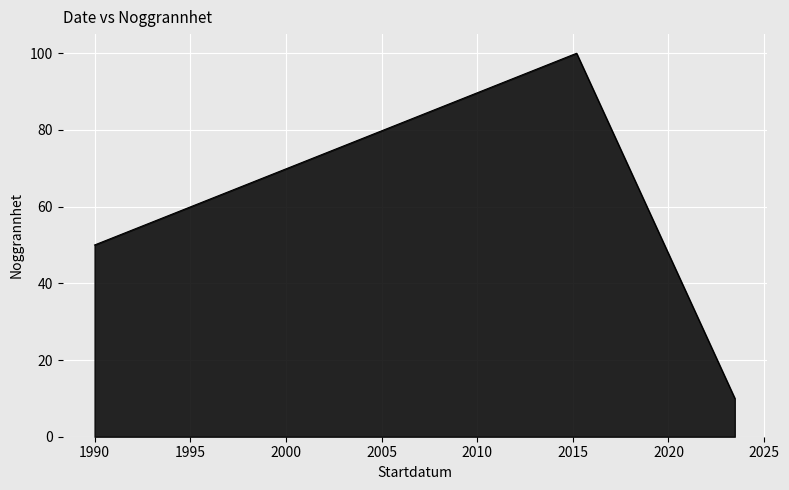

What is the sum of the values at 2015-03-13 and 1990-01-01?

150